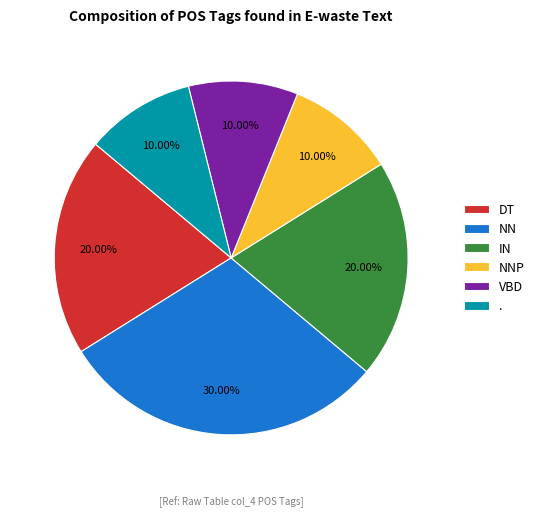

What percentage is the NN slice, to the nearest percent?

30%